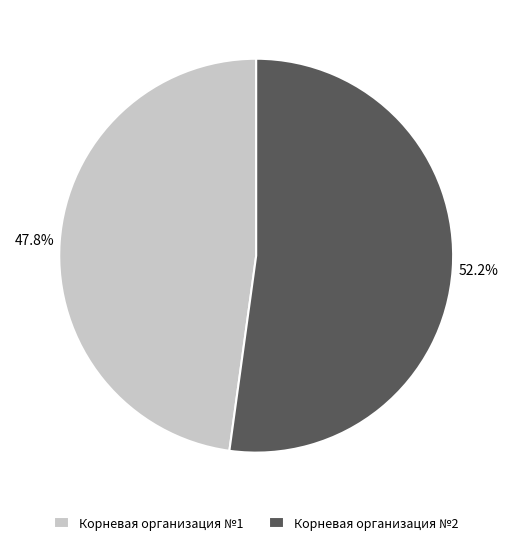

To the nearest percent, what percentage of the pie is Корневая организация №2?

52%